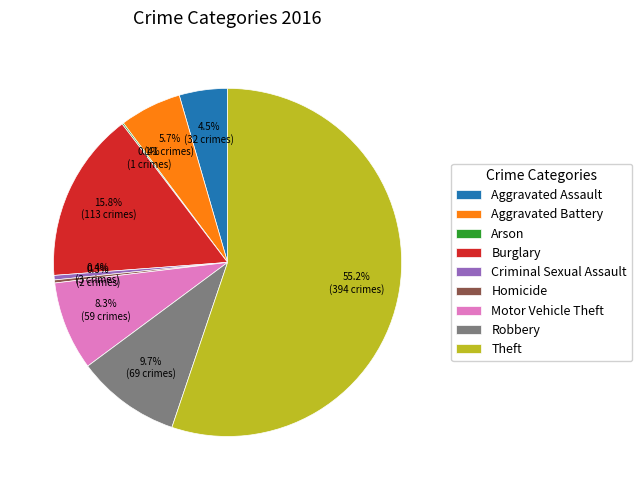

To the nearest percent, what portion does Burglary represent?

16%